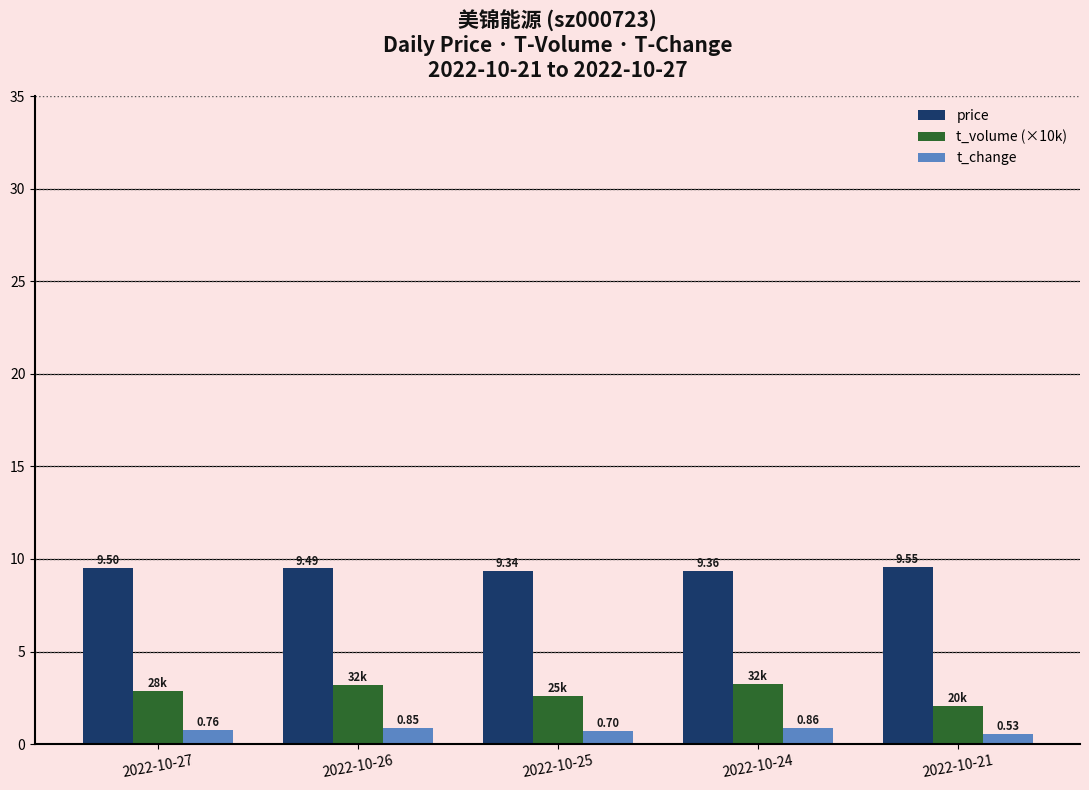

Rank the series at 2022-10-26 from lowest to highest value.

t_change, t_volume (×10k), price